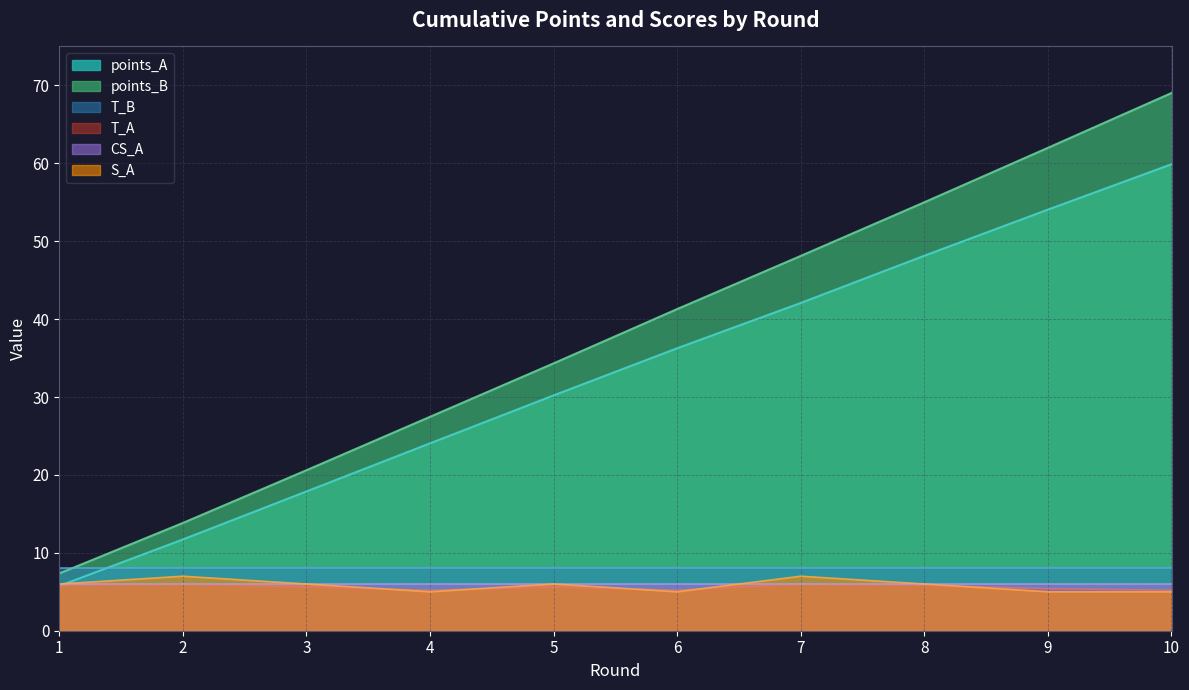

At which category is the sum across all series the highest?

10